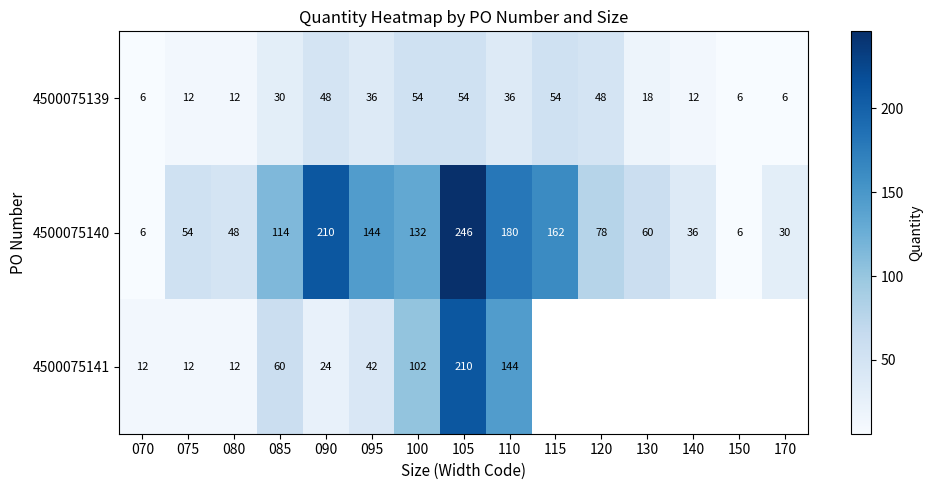

Where is 4500075139 nearest to the value 30?

085